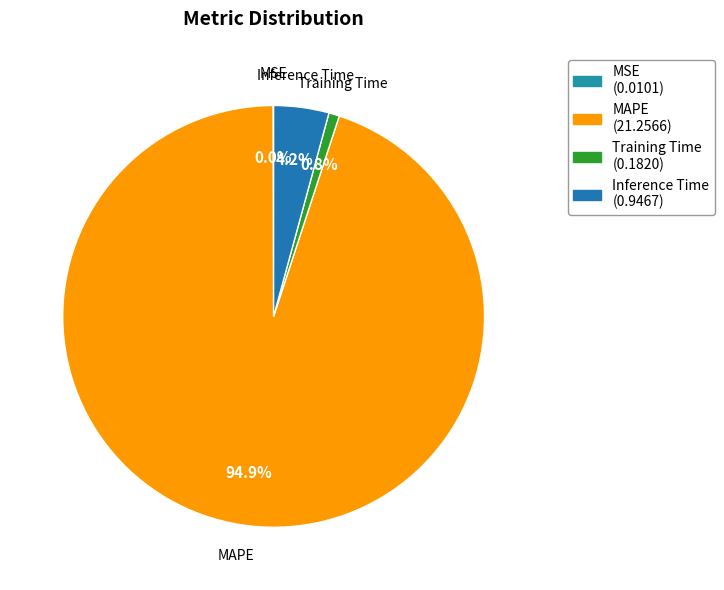

Which category has the biggest portion of the pie?

MAPE